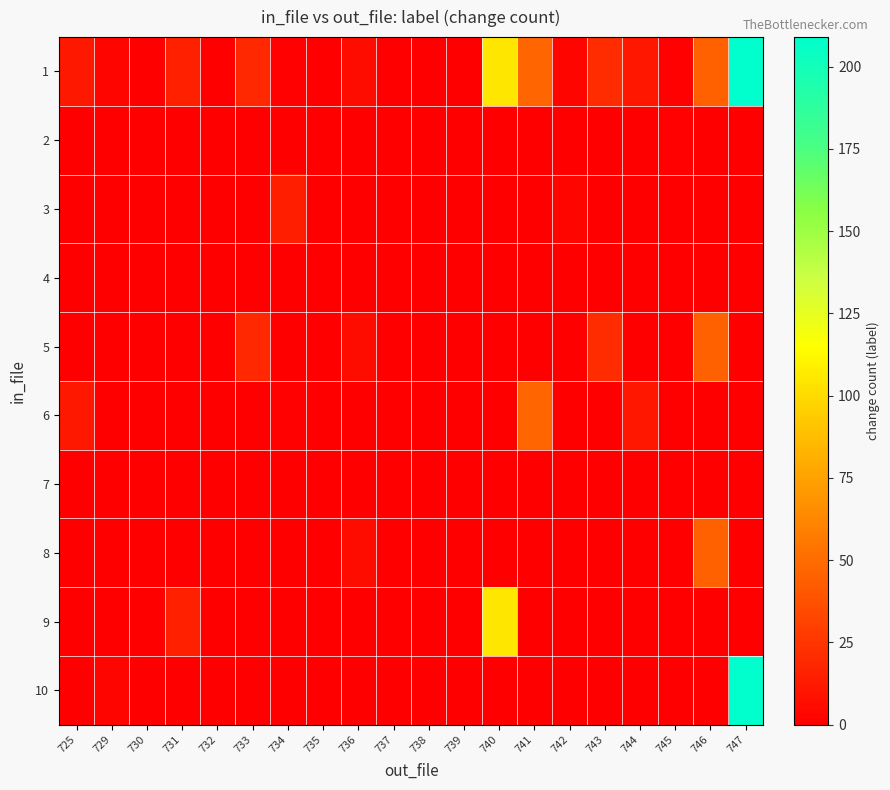

At 735, list the series in order from smallest to largest.

1, 2, 3, 4, 5, 6, 7, 8, 9, 10